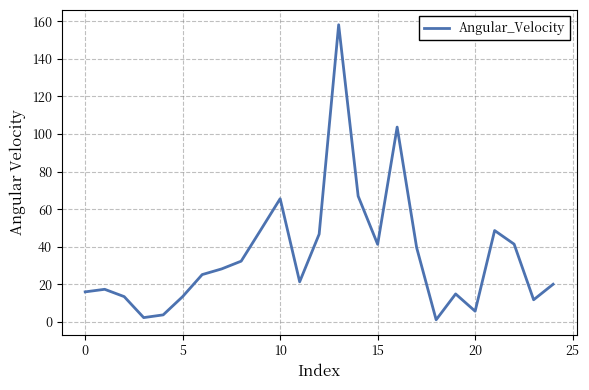

What is the average value?

35.5